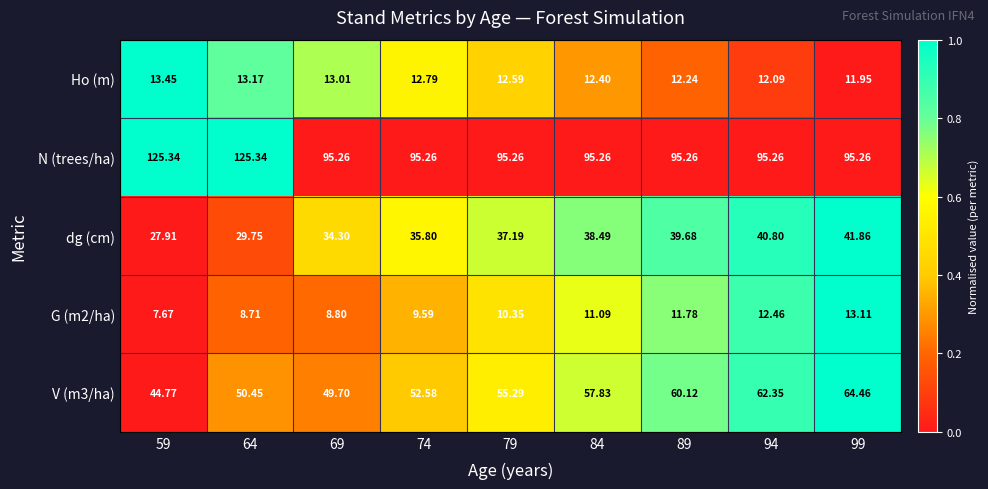

Which series has the largest range (max minus min)?

N (trees/ha)